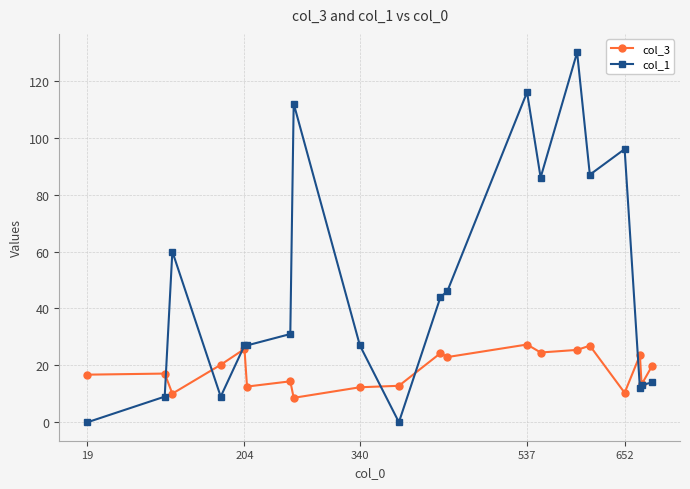

True or false: col_1 has more than 1 interior local peaks.

True